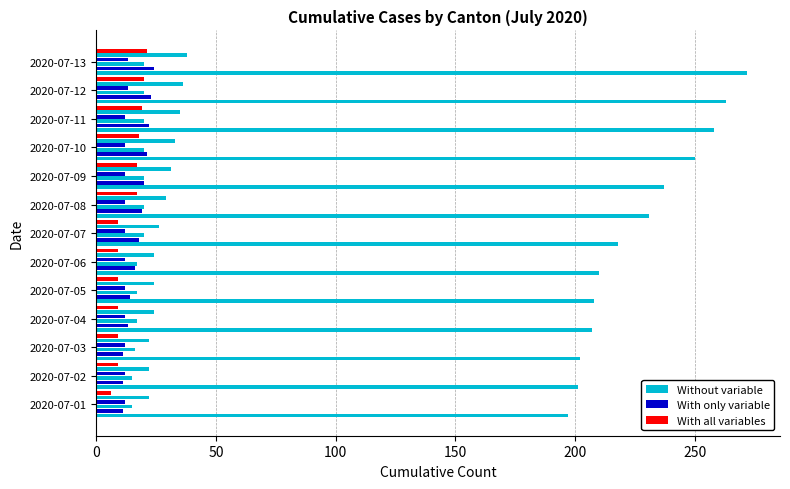

How many distinct data groups are displayed?

6